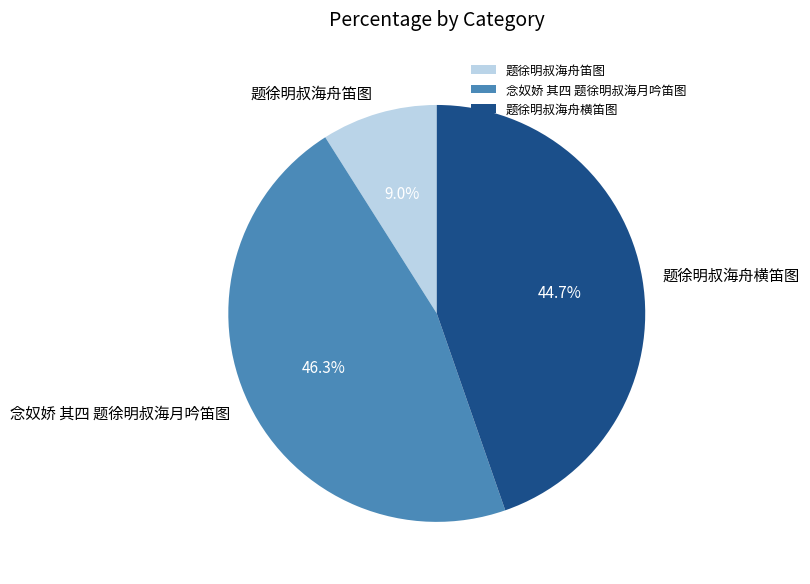

Rank the categories by value from highest to lowest.

念奴娇 其四 题徐明叔海月吟笛图, 题徐明叔海舟横笛图, 题徐明叔海舟笛图